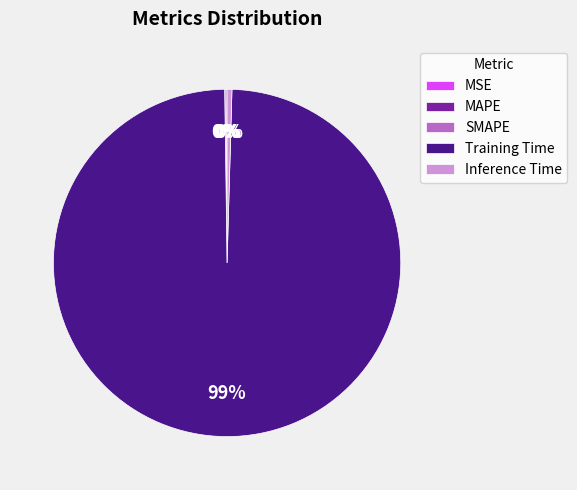

What is the largest slice in the pie chart?

Training Time